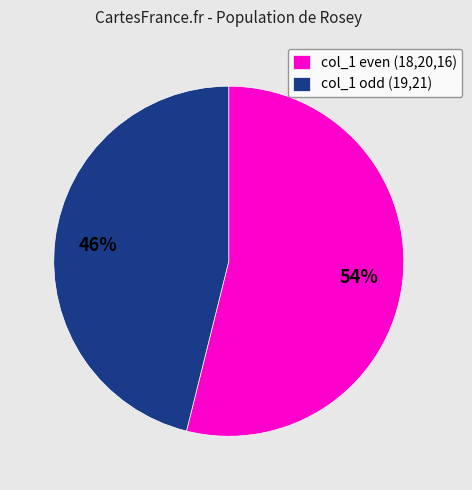

What percentage is the col_1 even (18,20,16) slice, to the nearest percent?

54%